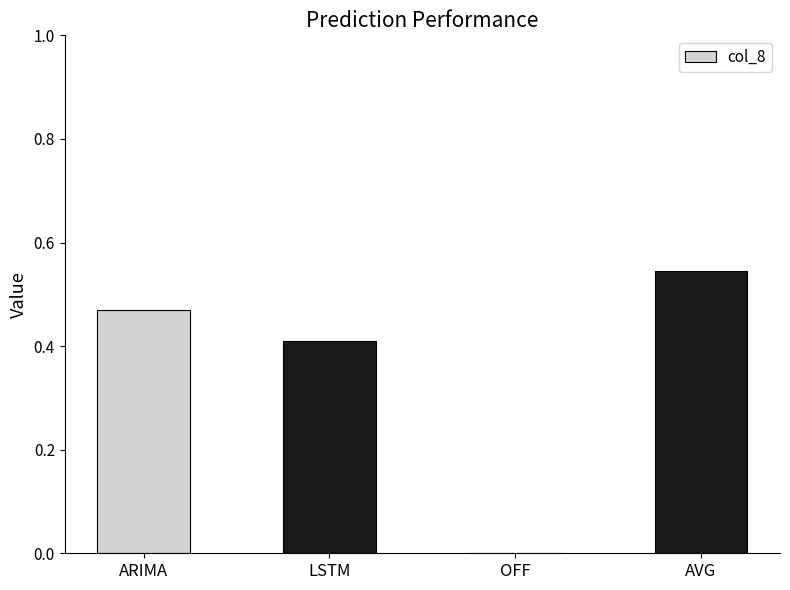

Between AVG and ARIMA, which is larger?

AVG